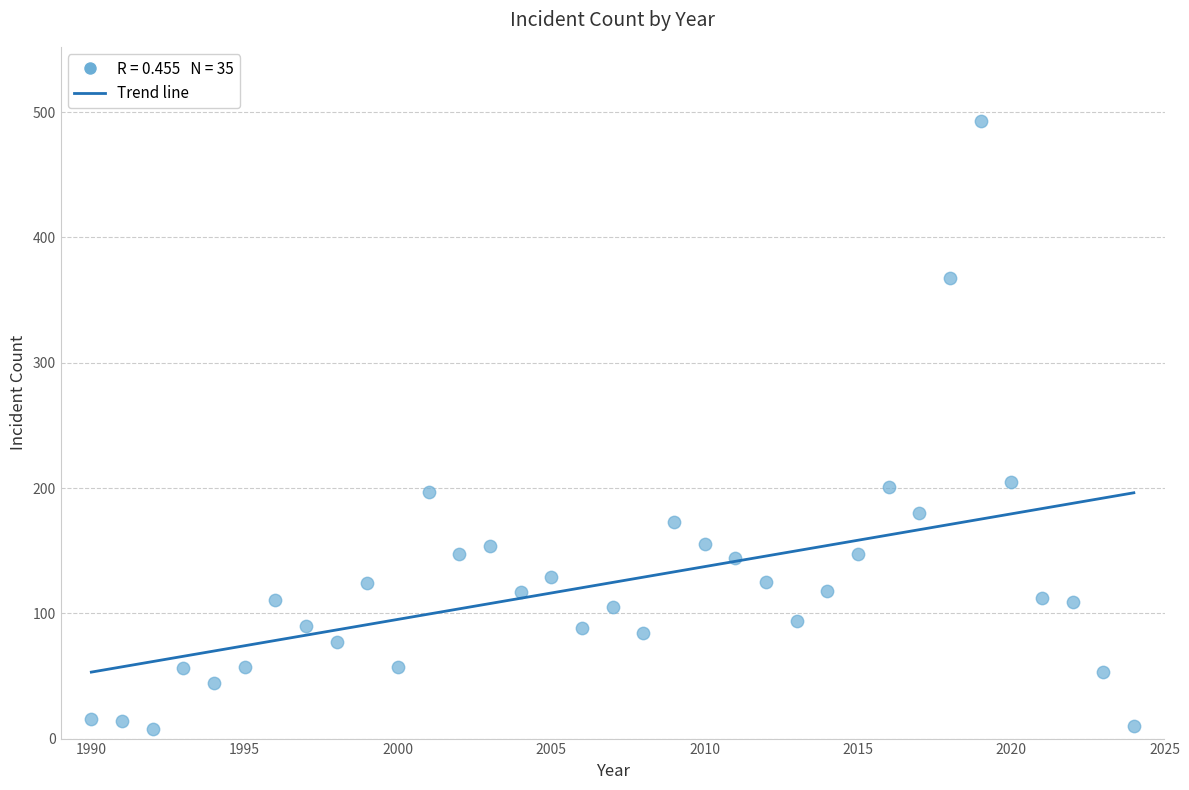

What is the range of Y values (max minus min)?

485